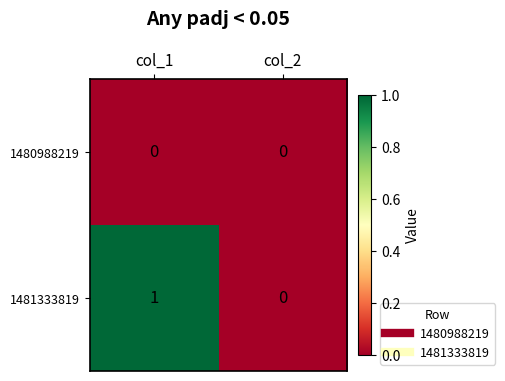

Rank the series by their maximum value, from lowest to highest.

1480988219, 1481333819